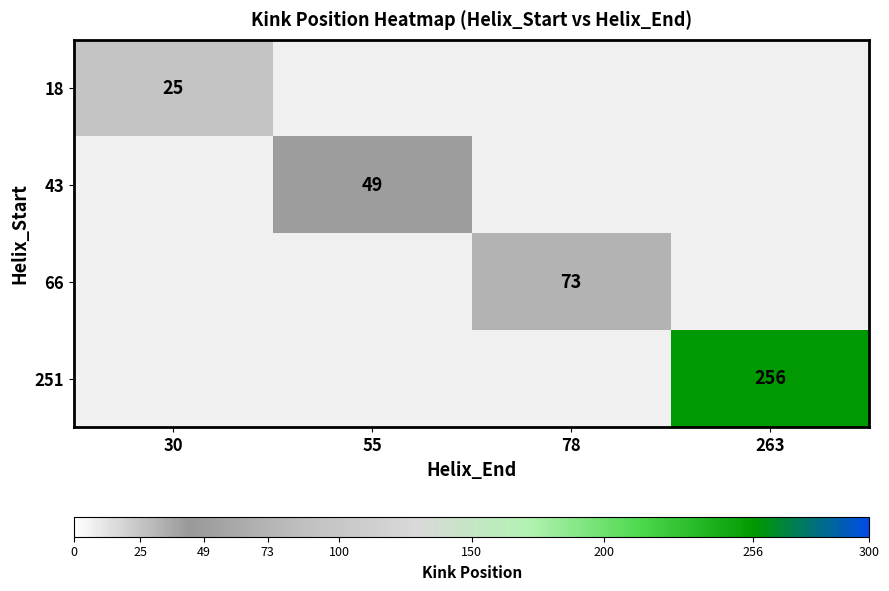

The 43 series shows 49 at 55. True or false?

True